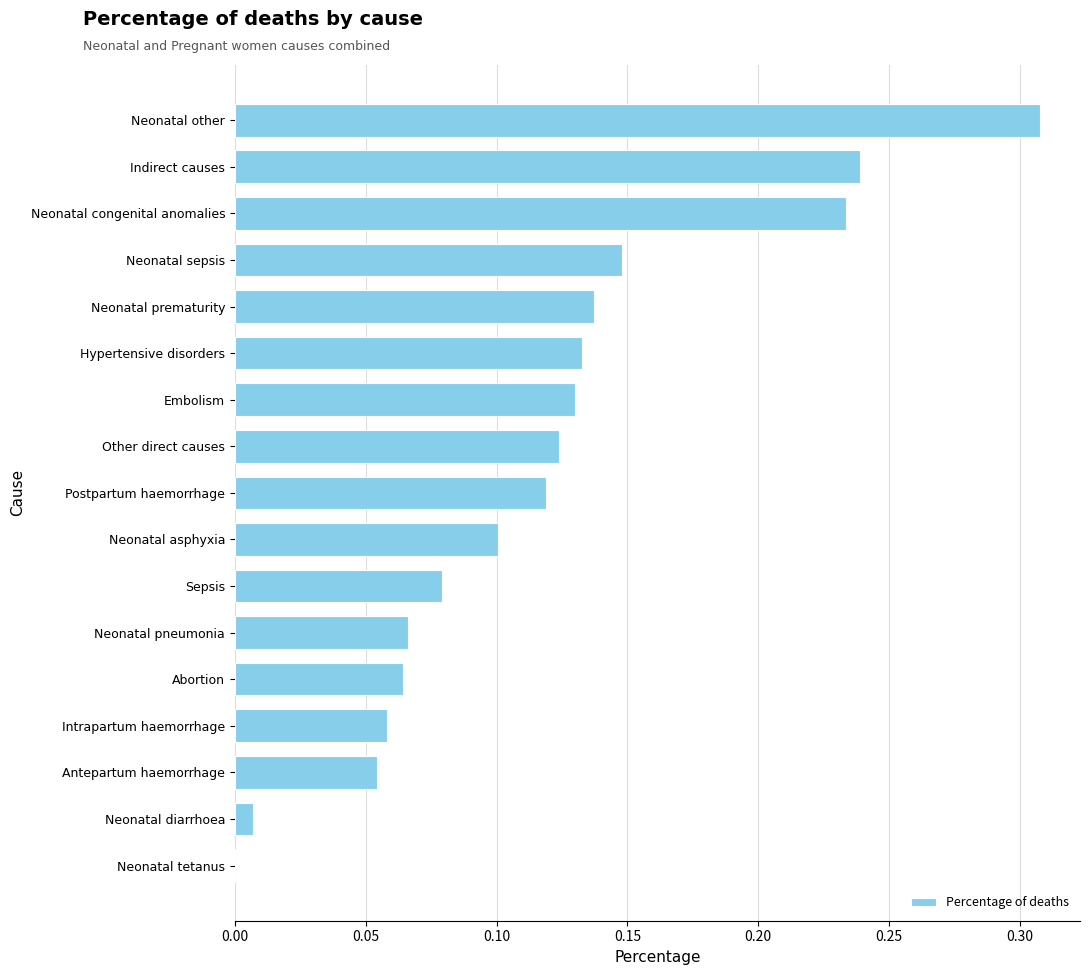

Which has a higher value, Sepsis or Neonatal congenital anomalies?

Neonatal congenital anomalies